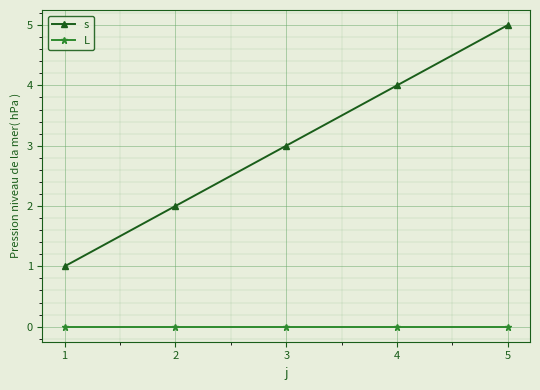

What is the difference between the maximum and minimum values in the s series?

4